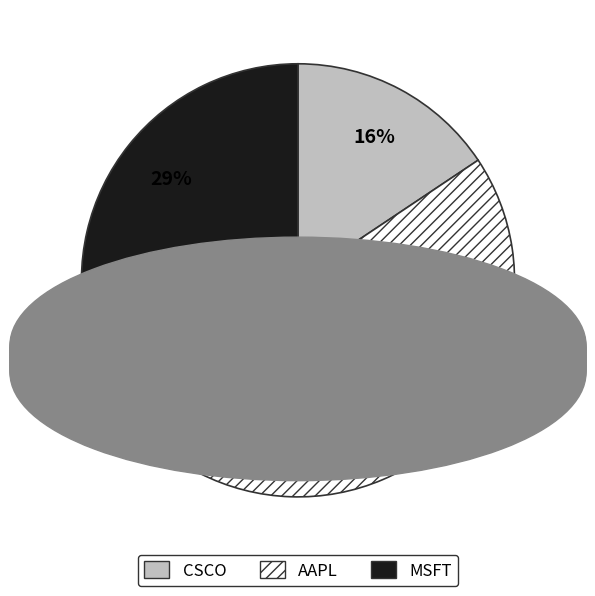

How many slices are in this pie chart?

3